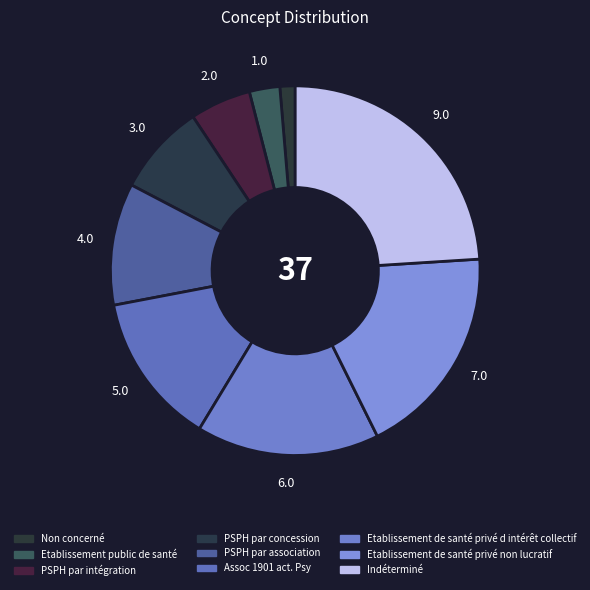

Count the number of slices in the pie.

9